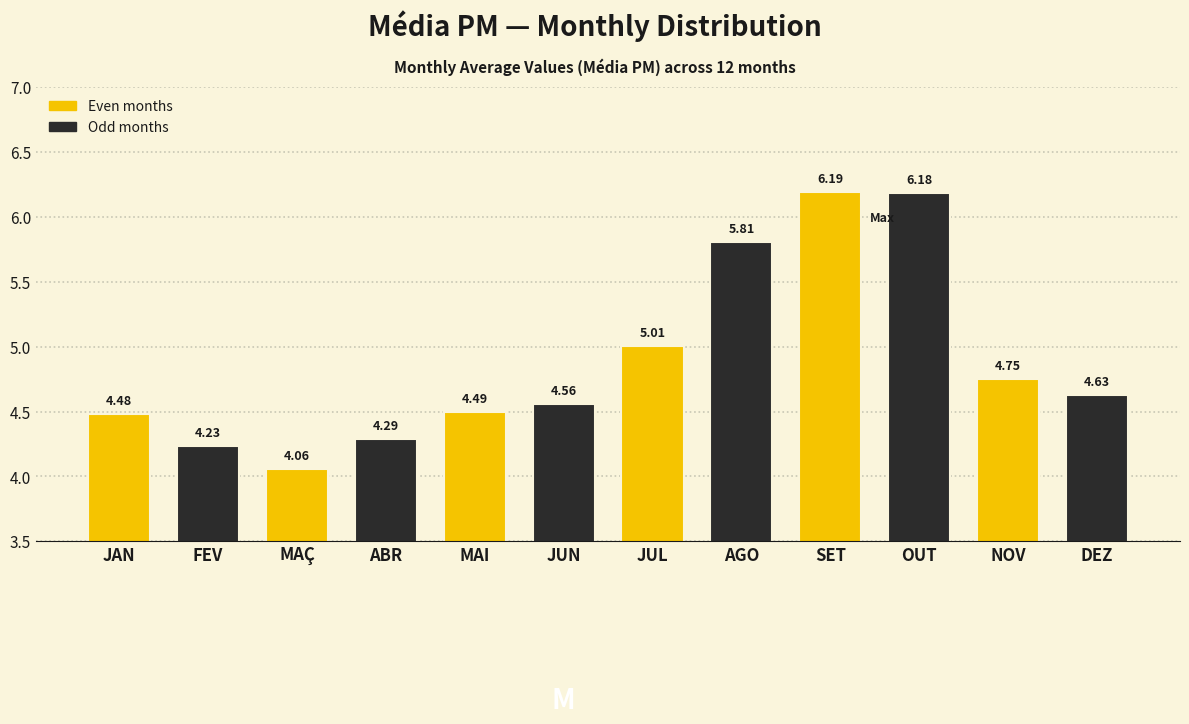

What is the difference between the maximum and second lowest values?

2.0